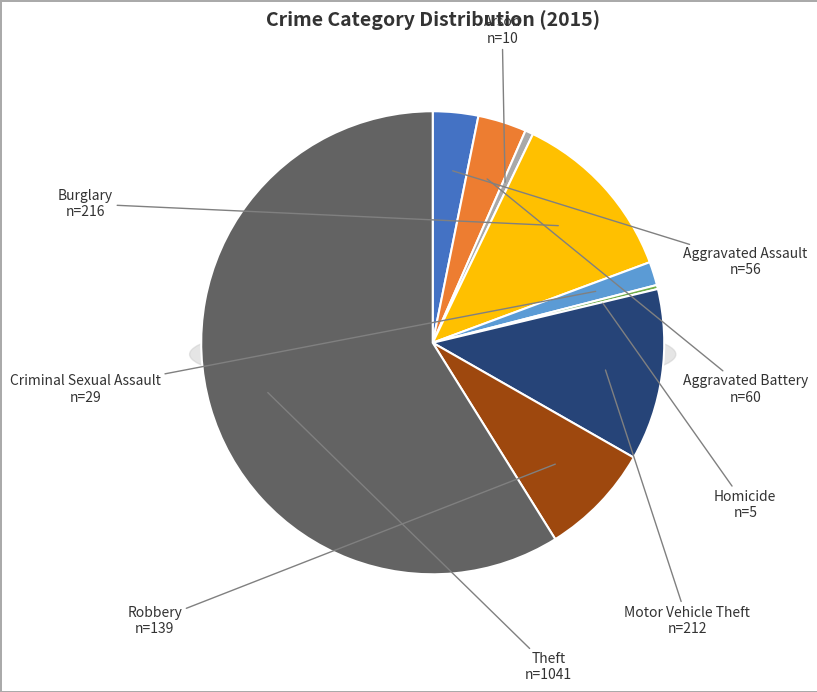

To the nearest percent, what portion does Theft represent?

59%